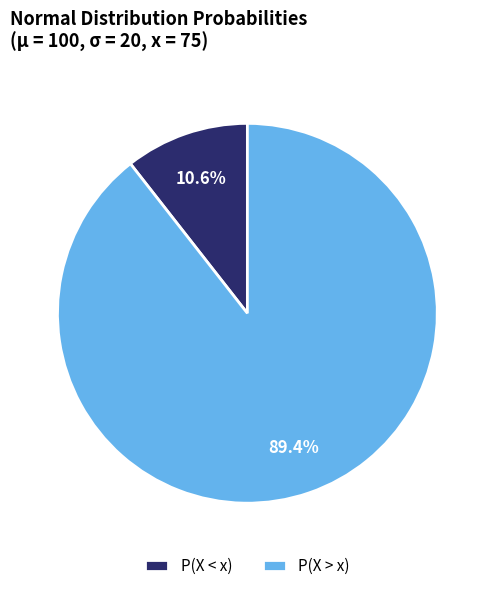

Which slice is the smallest?

P(X < x)